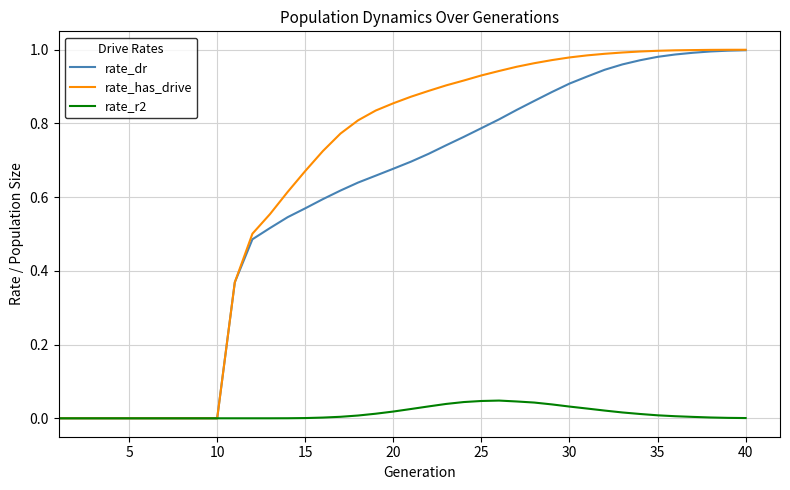

Which series has the largest total across all categories?

rate_has_drive